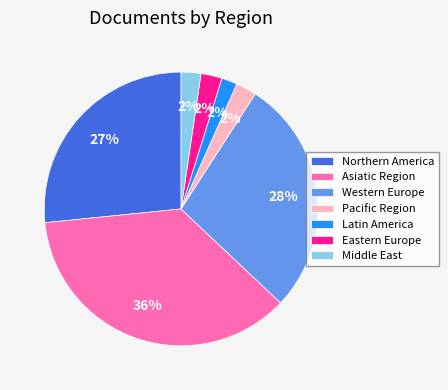

To the nearest percent, what is the difference between the largest and smallest slice percentages?

34%